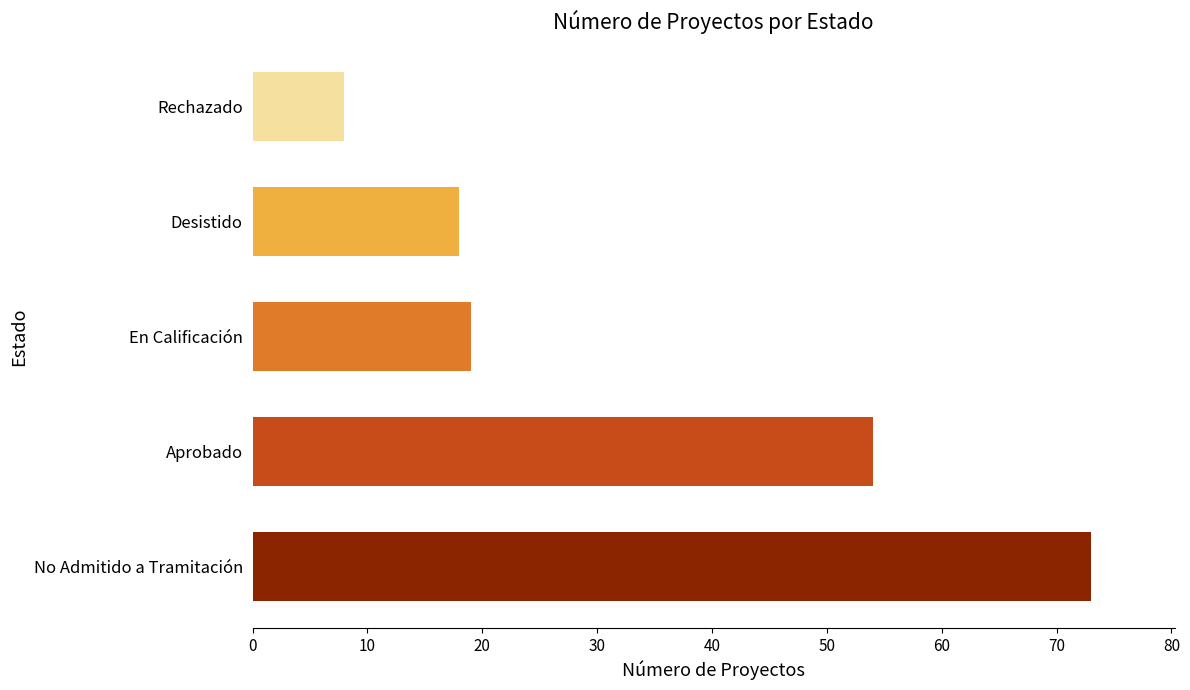

List the labels in order of value, smallest first.

Rechazado, Desistido, En Calificación, Aprobado, No Admitido a Tramitación